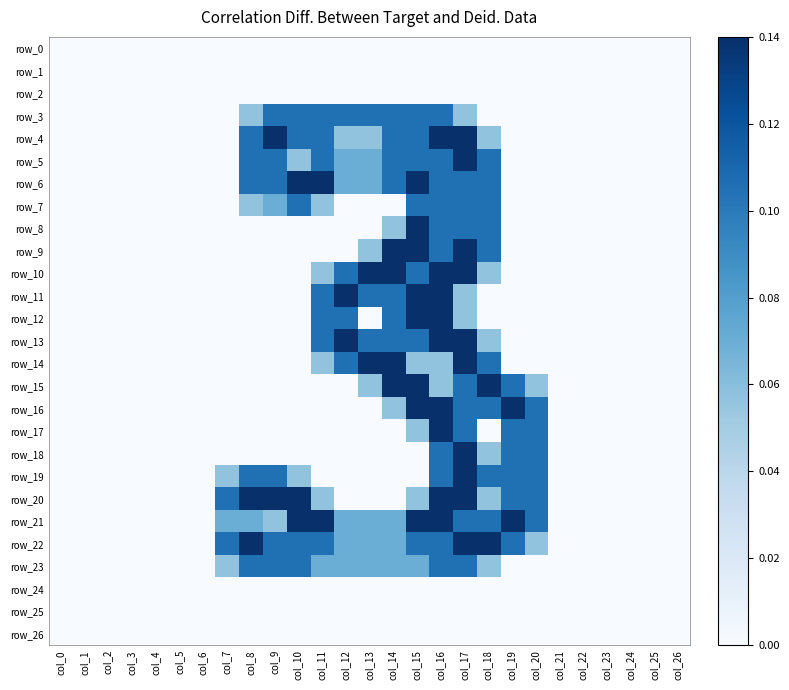

Which category has the lowest value across all series?

col_0